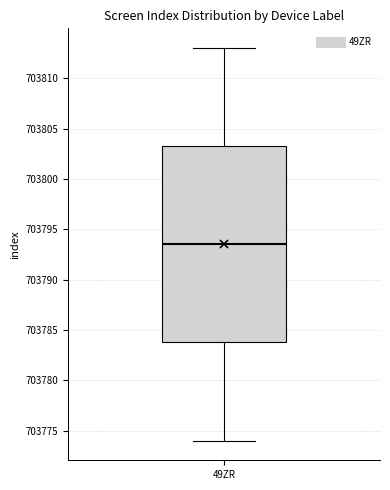

Read this box plot against the y-axis: the position of the median line, the range covered by the box, and the ends of both whiskers. The values are not printed on the chart, so give them approximately, as read against the axis.

median 703793.5, box 703784.0 to 703803.5, whiskers 703774.0 to 703813.0